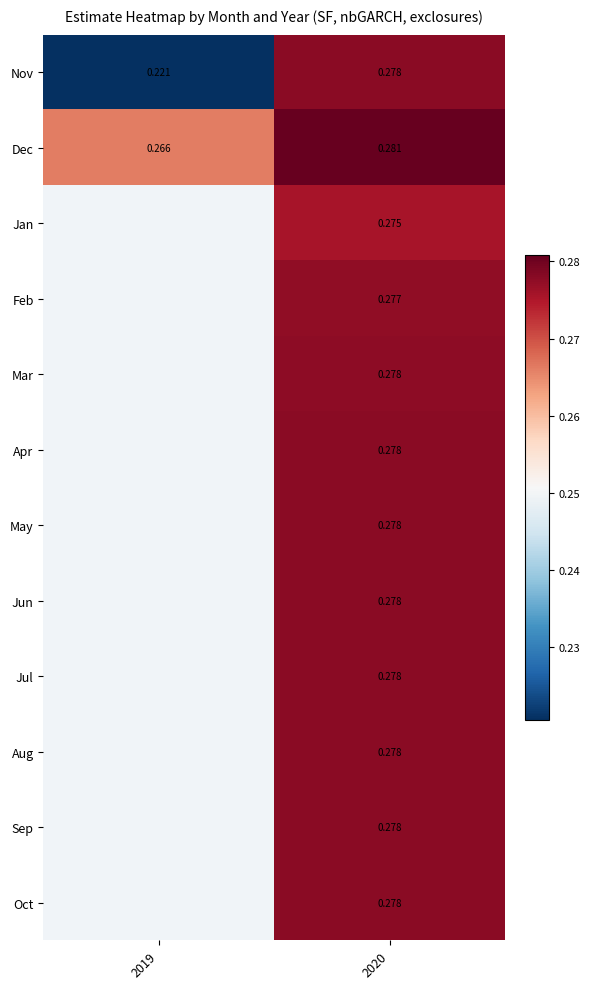

Rank the series at 2019 from lowest to highest value.

Nov, Dec, Jan, Feb, Mar, Apr, May, Jun, Jul, Aug, Sep, Oct